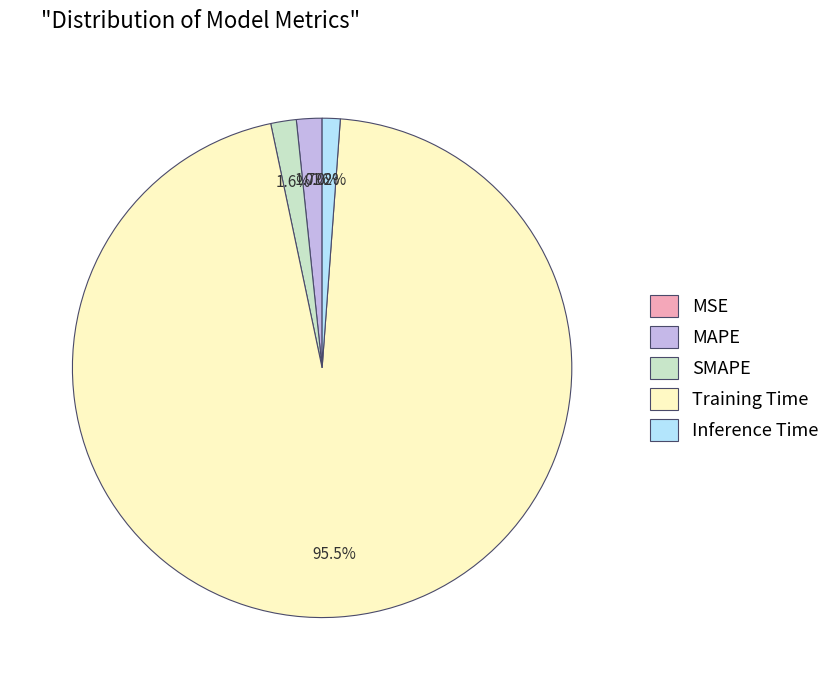

What percentage do Inference Time and SMAPE together represent?

2.8%